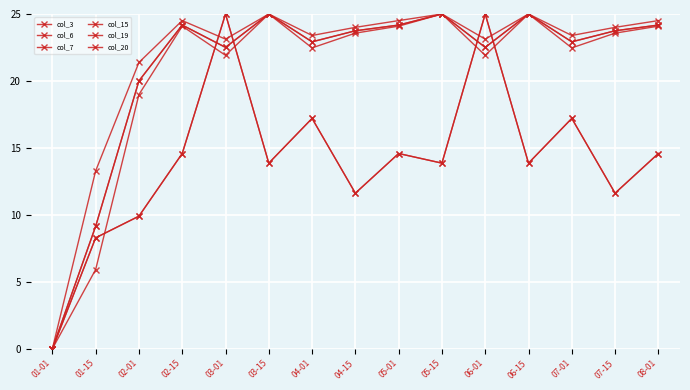

Which has a higher value, 07-15 or 04-01?

04-01